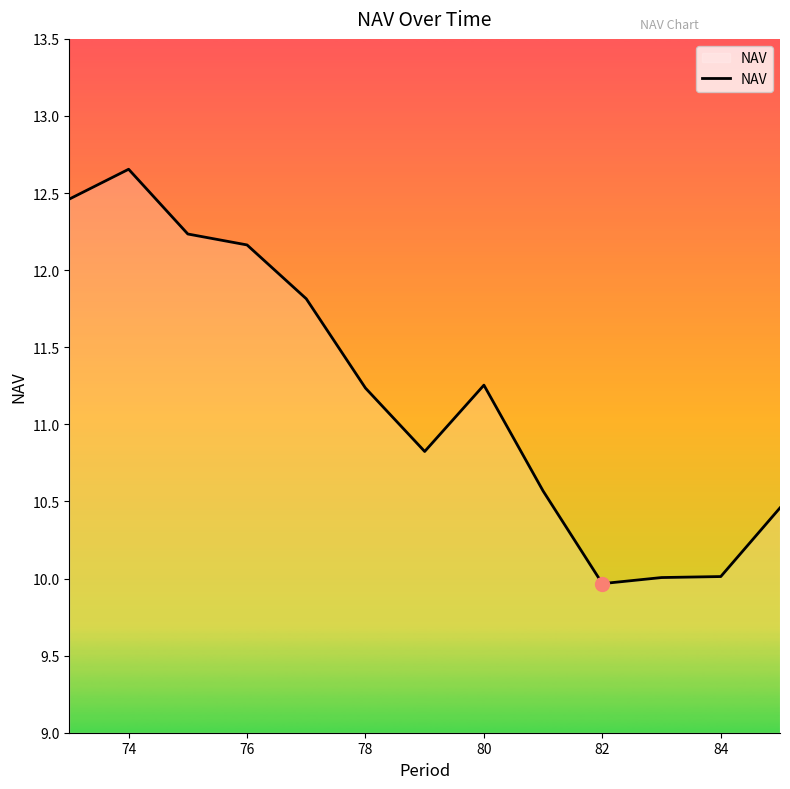

What is the difference between the maximum and minimum values?

2.7